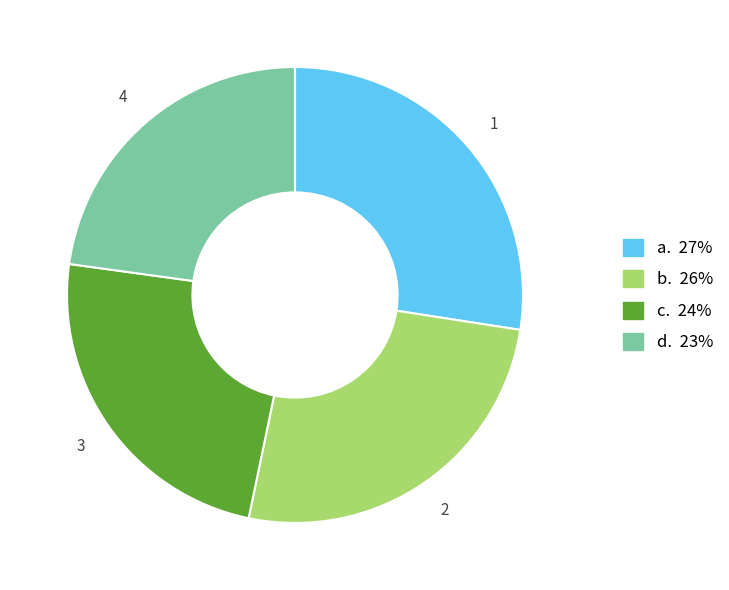

Is there any slice that represents more than half of the pie?

No